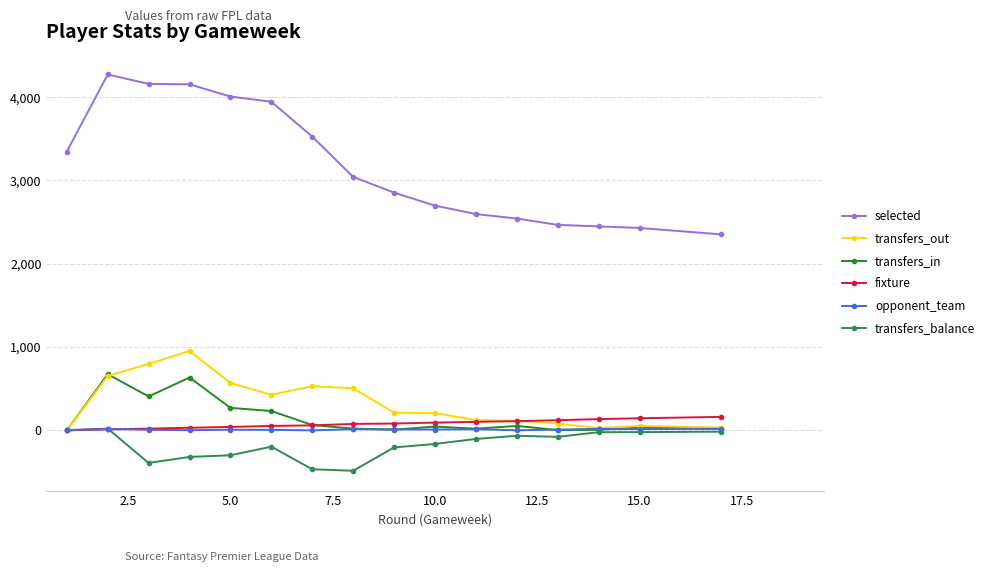

How many categories are shown in the chart?

16